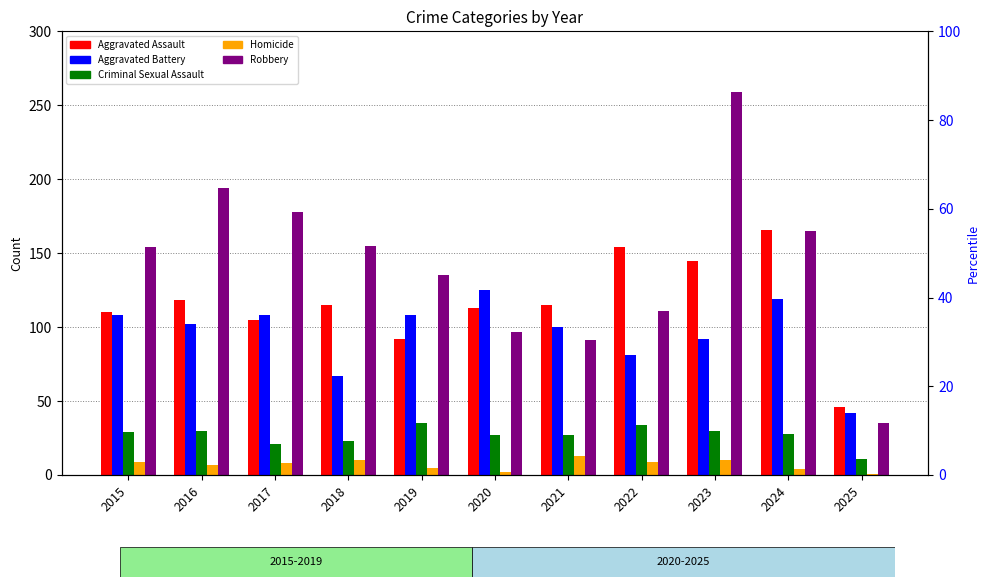

Rank the series at 2024 from lowest to highest value.

Homicide, Criminal Sexual Assault, Aggravated Battery, Robbery, Aggravated Assault